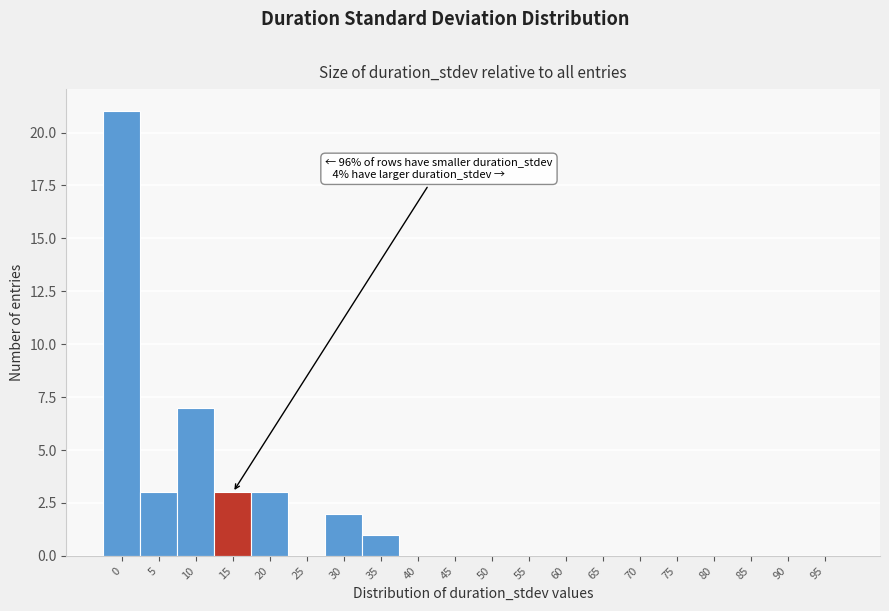

Reading right to left, what are all the values shown in this chart?

95=0	90=0	85=0	80=0	75=0	70=0	65=0	60=0	55=0	50=0	45=0	40=0	35=1	30=2	25=0	20=3	15=3	10=7	5=3	0=21